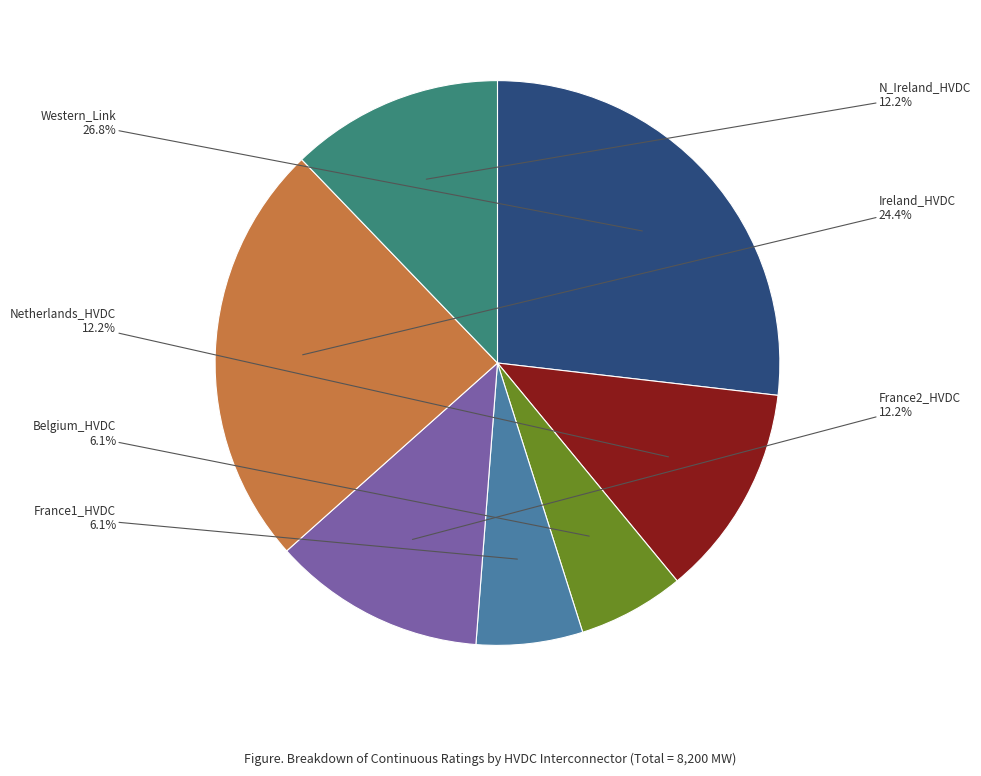

To the nearest percent, what is the average slice percentage?

14%